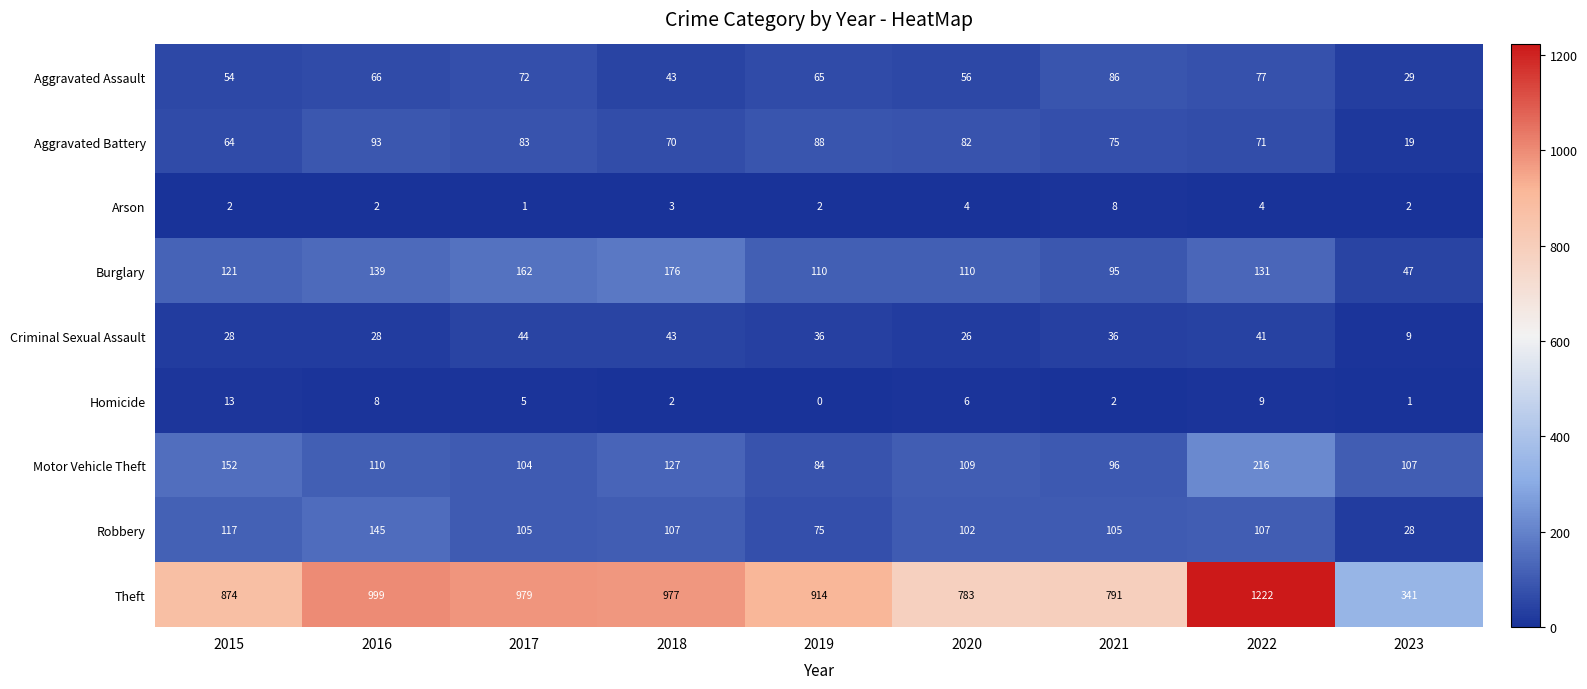

What is the average value of the Motor Vehicle Theft series?

123